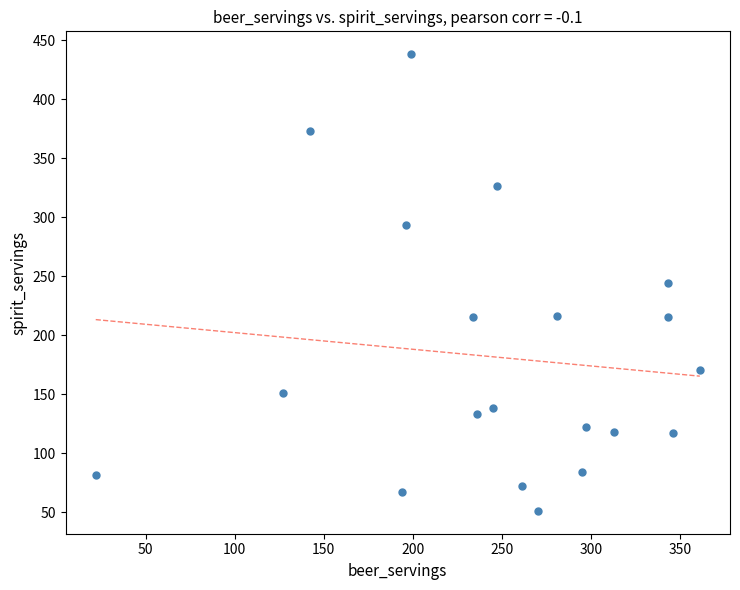

What is the range of X values (max minus min)?

339